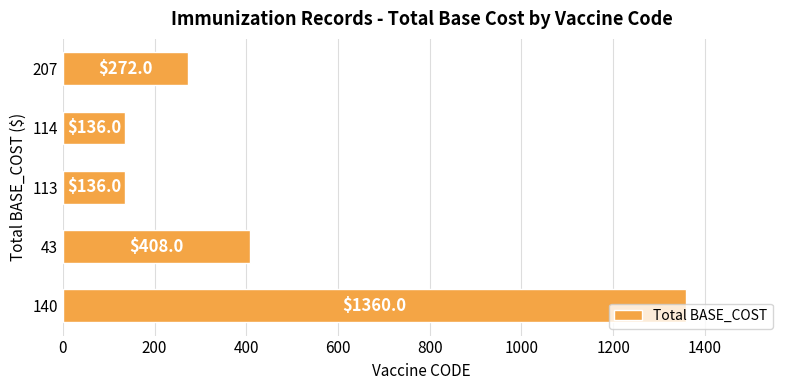

Are the bars grouped side by side (vs. stacked)?

No